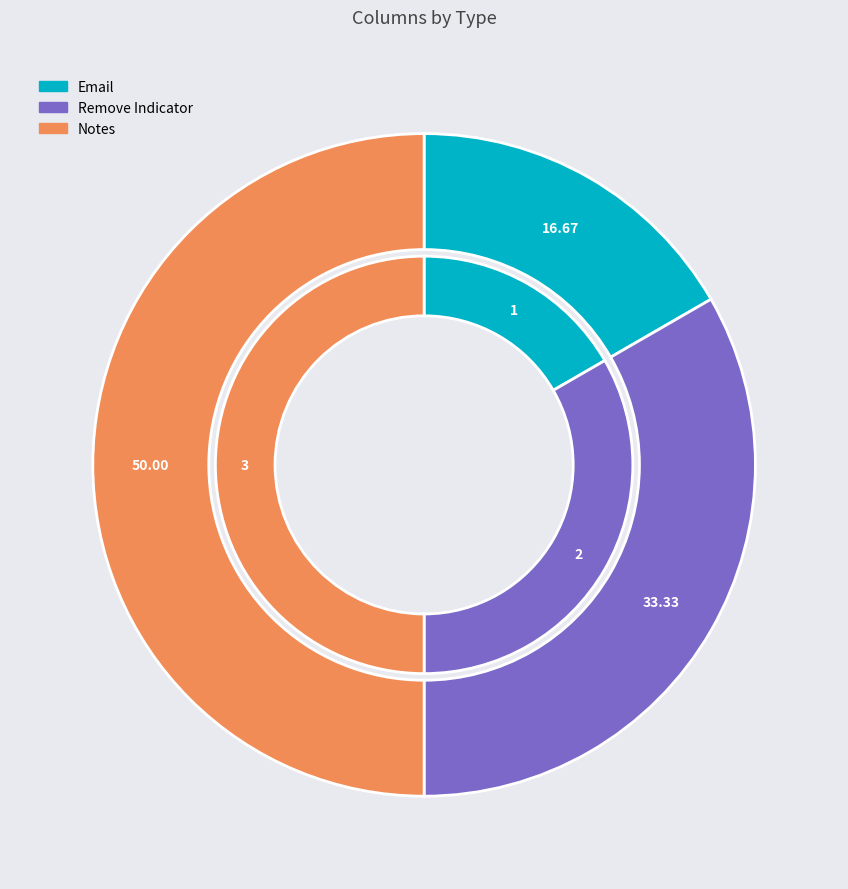

The Notes slice represents 50% of the pie. True or false?

True